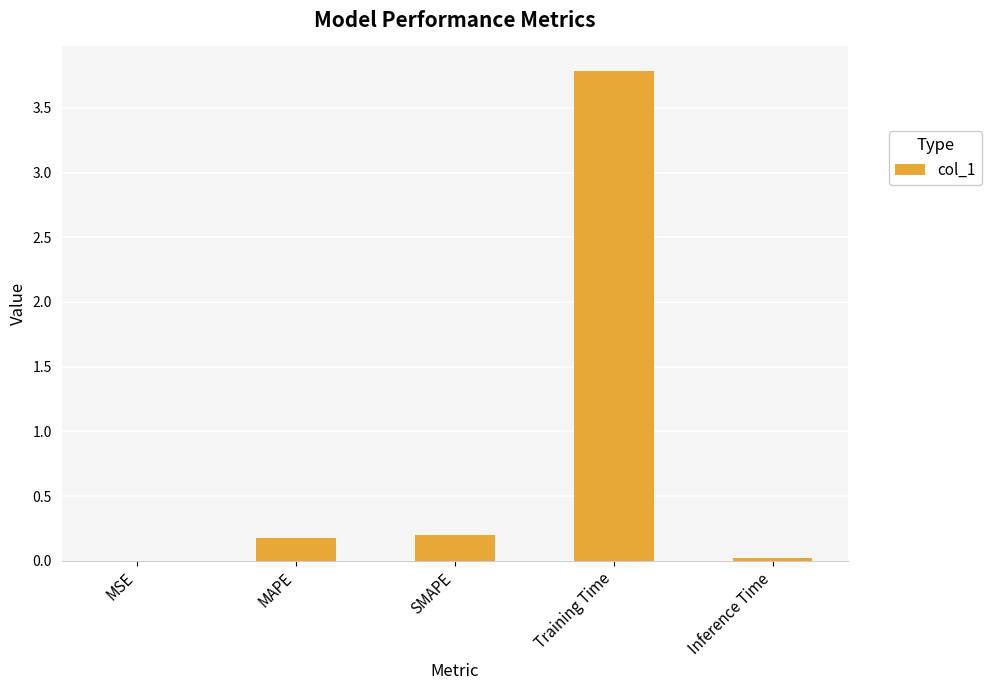

What is the sum of the values at Training Time and MAPE?

4.0